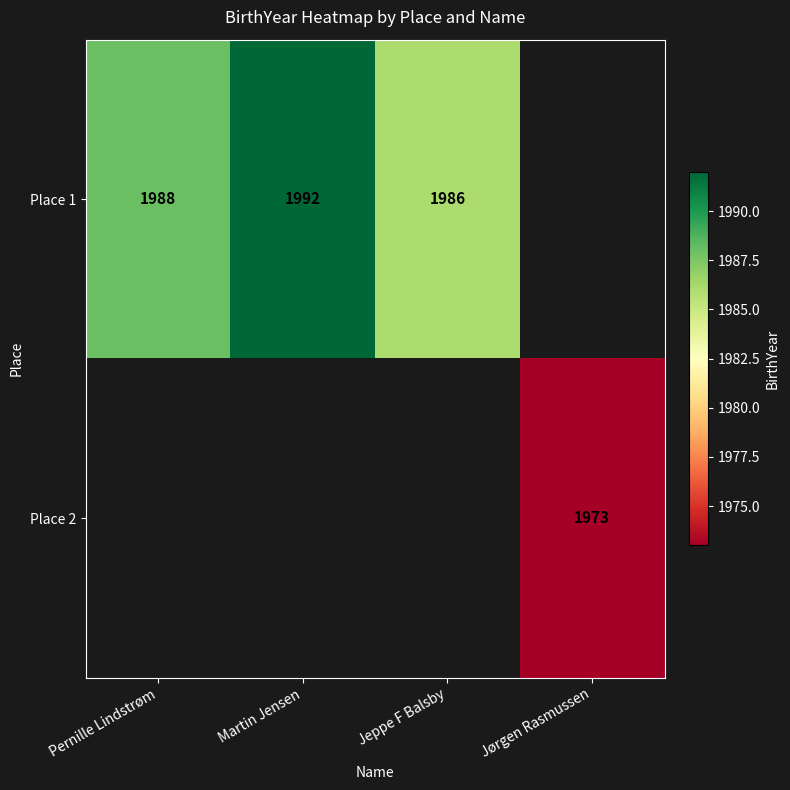

What is the sum of the Place 1 values at Pernille Lindstrøm and Martin Jensen?

3980